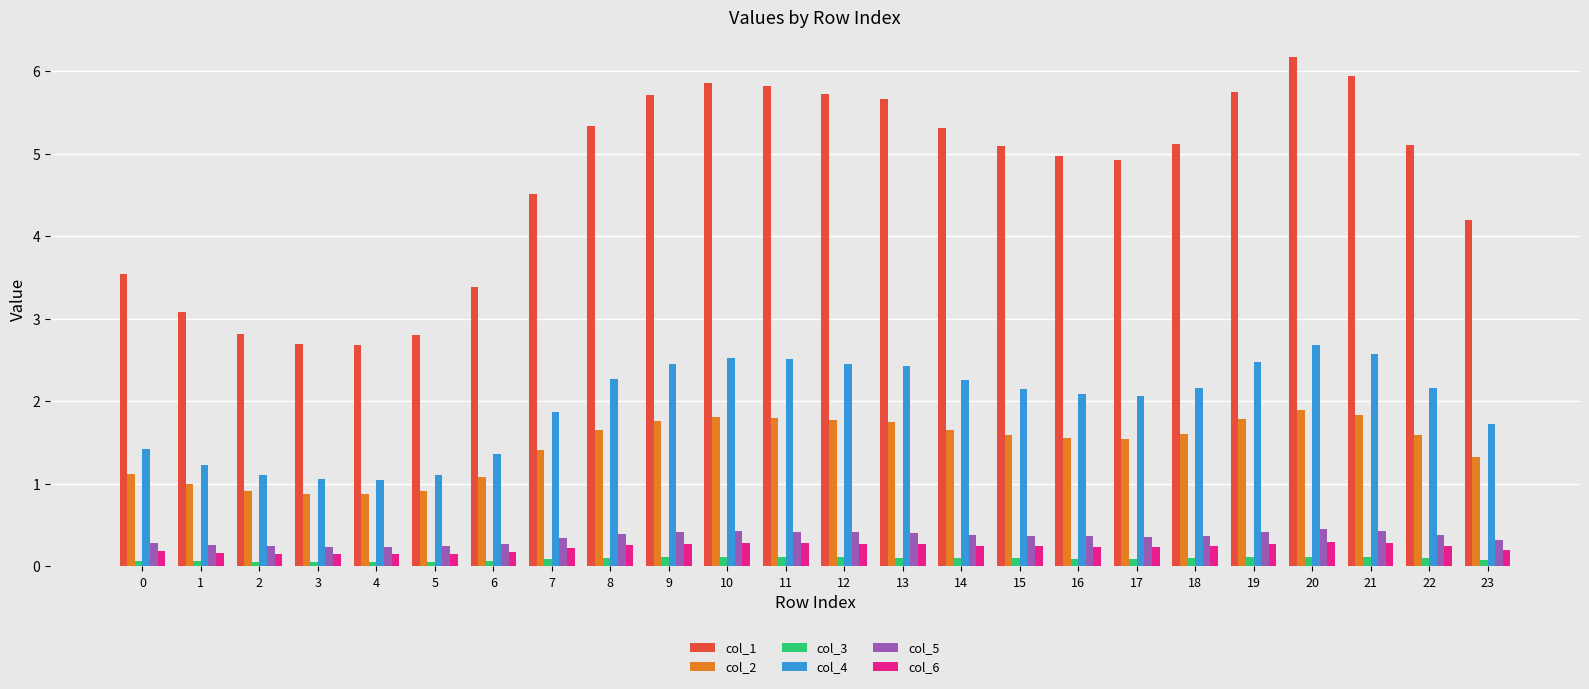

At which category does the chart reach its peak across all series?

20